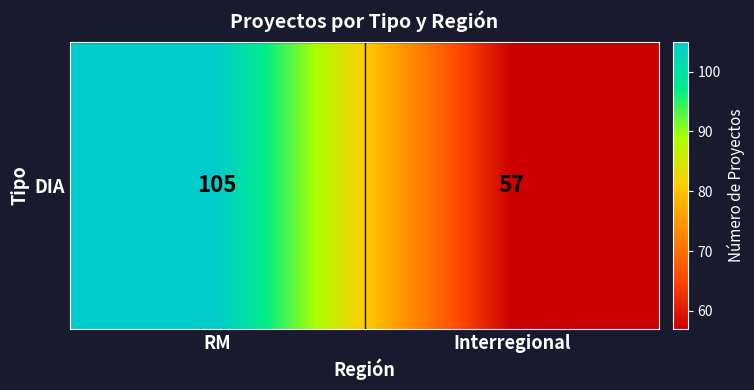

What is the ratio of the value at RM to the value at Interregional?

1.8